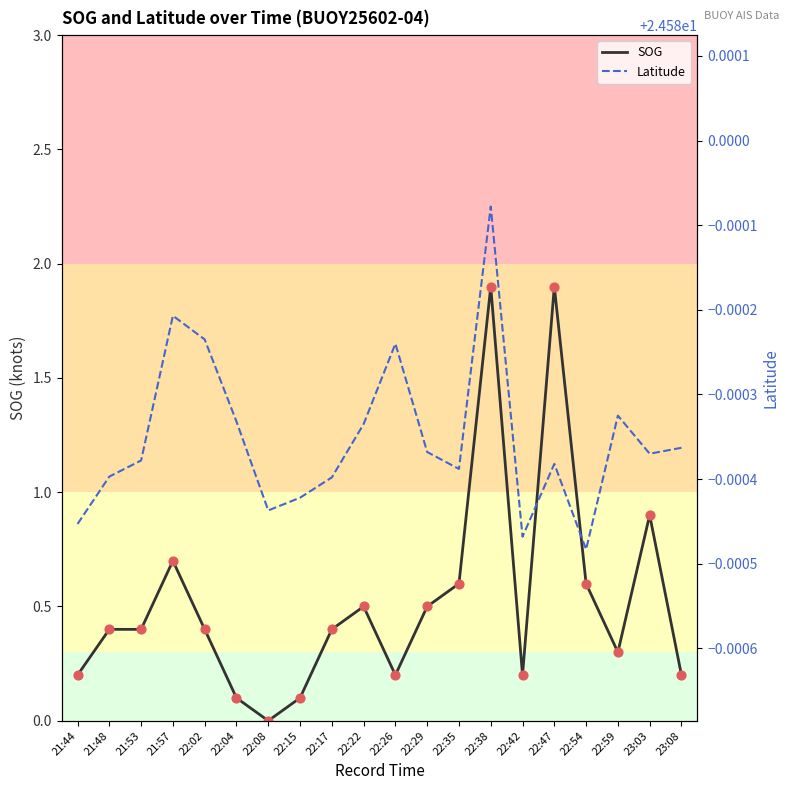

Which series has the largest total across all categories?

Latitude